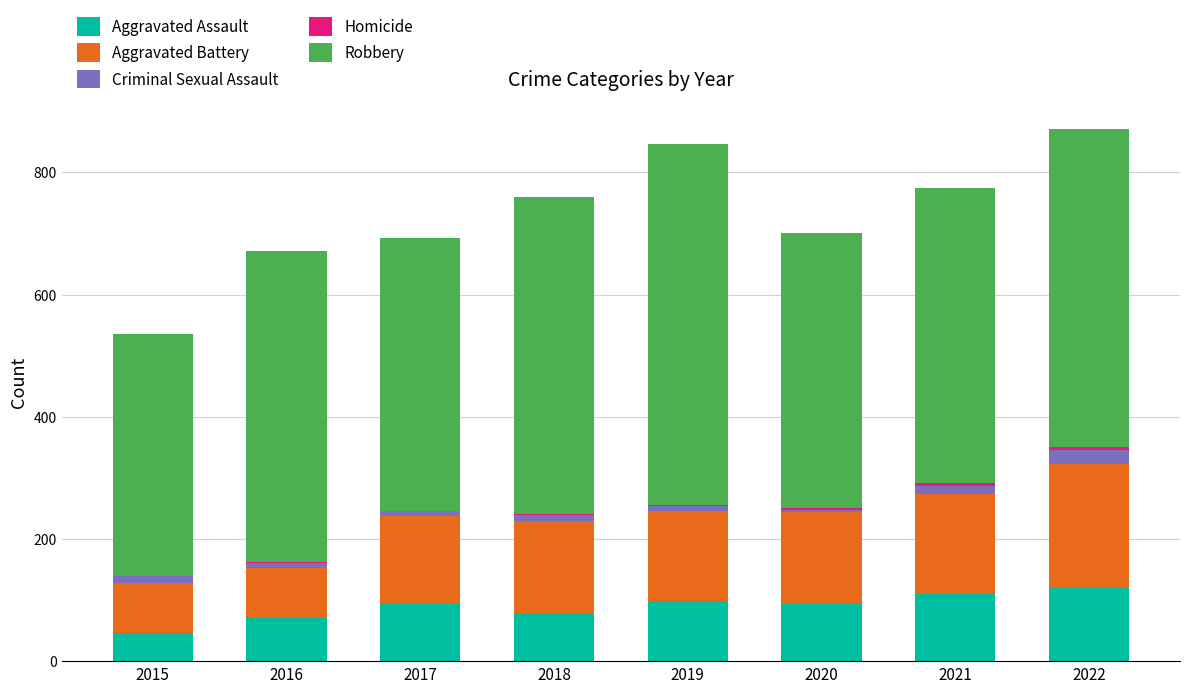

What is the difference between the second highest and minimum values in the Homicide series?

4